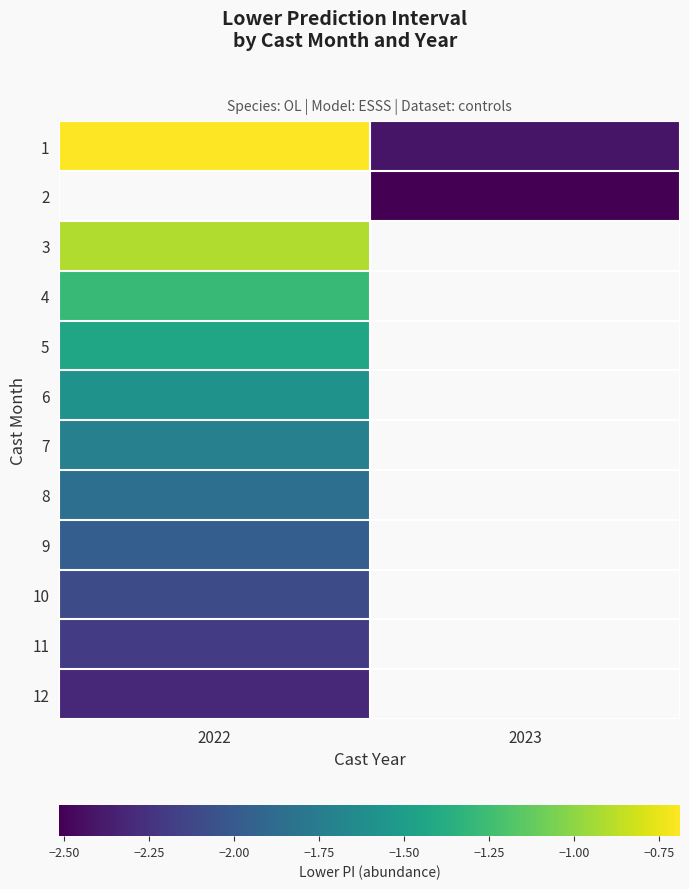

List the labels in order of 2 value, largest first.

2022, 2023